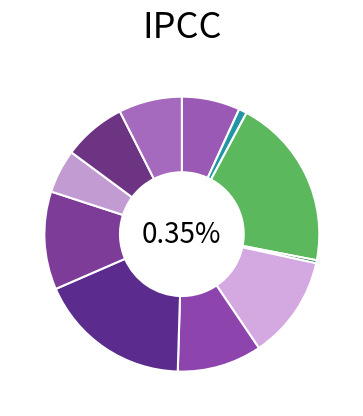

What is the ratio of the value at Scotland to the value at Yorkshire And The Humber?

1.3